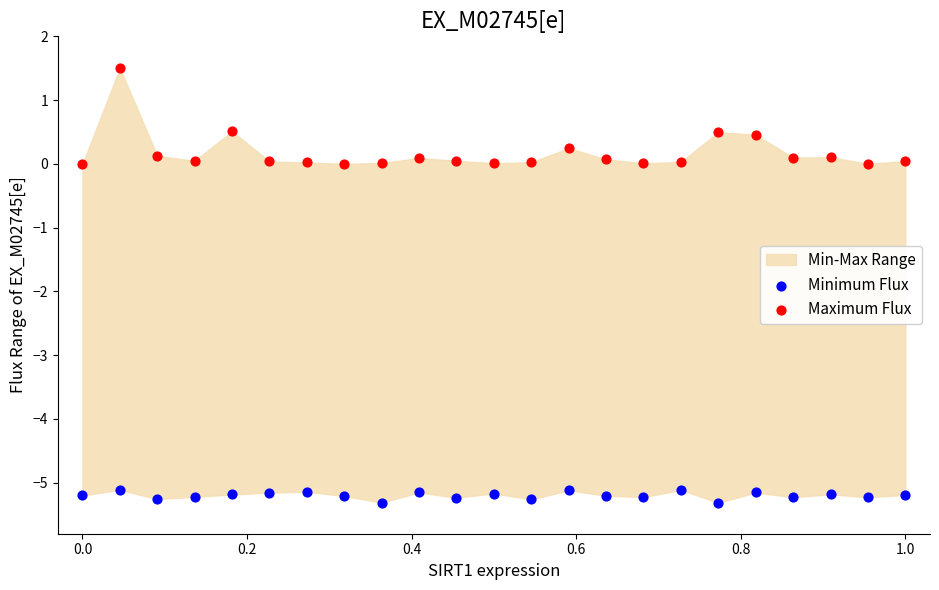

Which series has the widest spread of Y values?

Maximum Flux